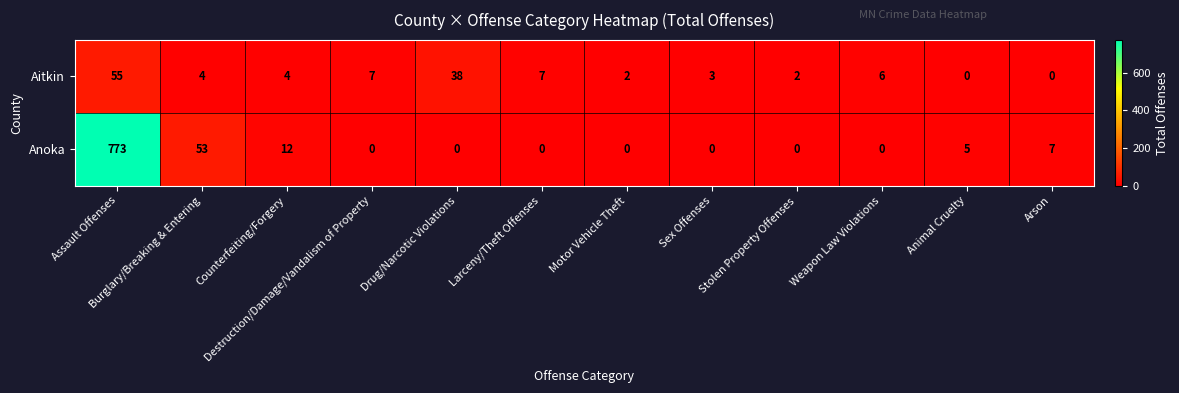

What is the spread (max minus min) of values at Sex Offenses?

3